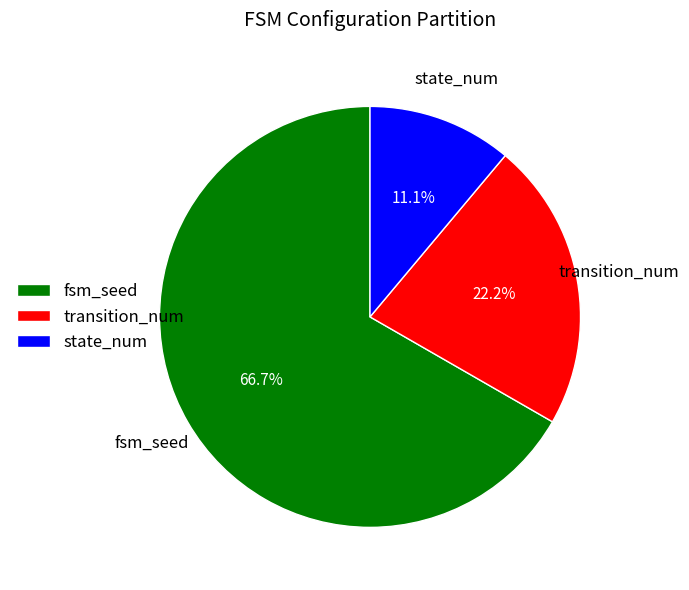

Does any single category account for the majority?

Yes